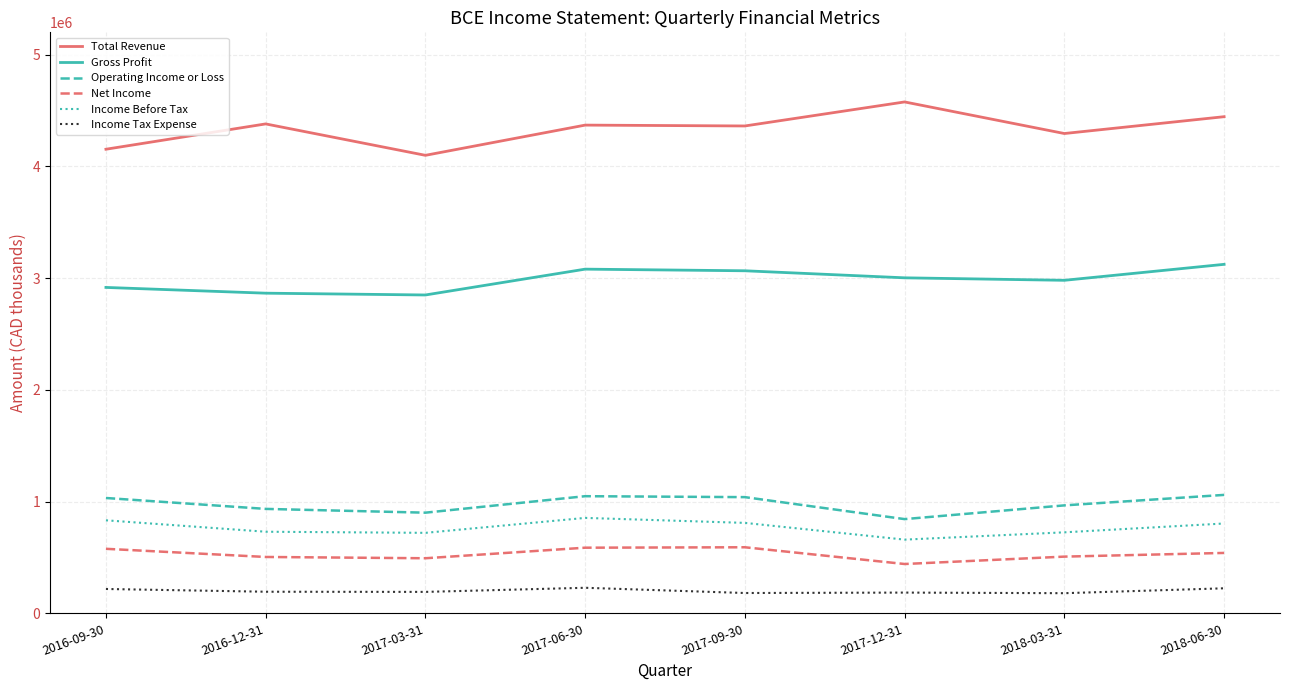

What are all the series names shown in the legend?

Total Revenue, Gross Profit, Operating Income or Loss, Net Income, Income Before Tax, Income Tax Expense